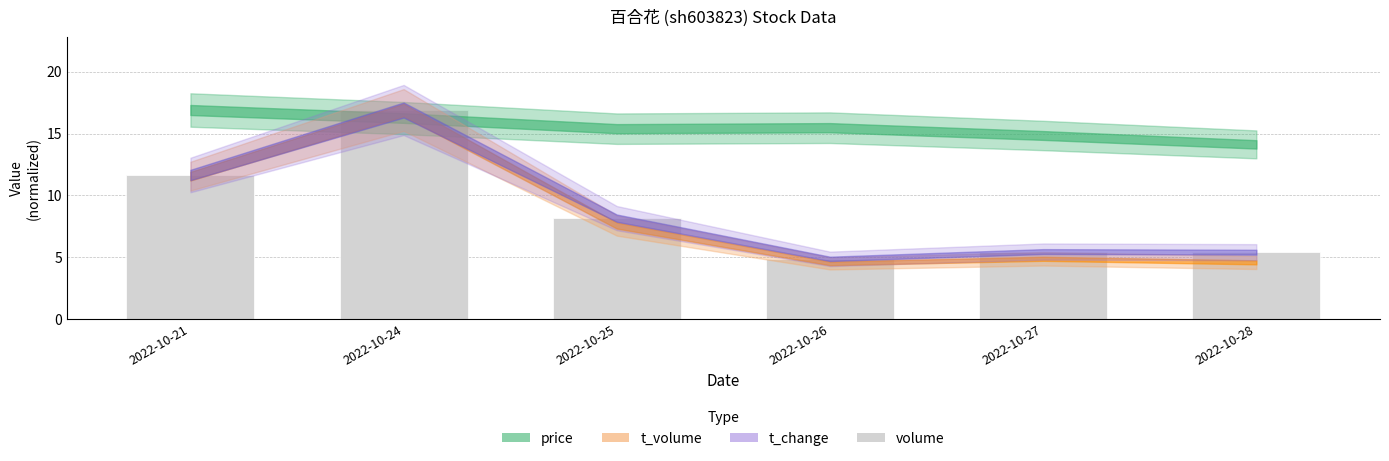

What is the change in value from 2022-10-21 to 2022-10-24?

+5.2